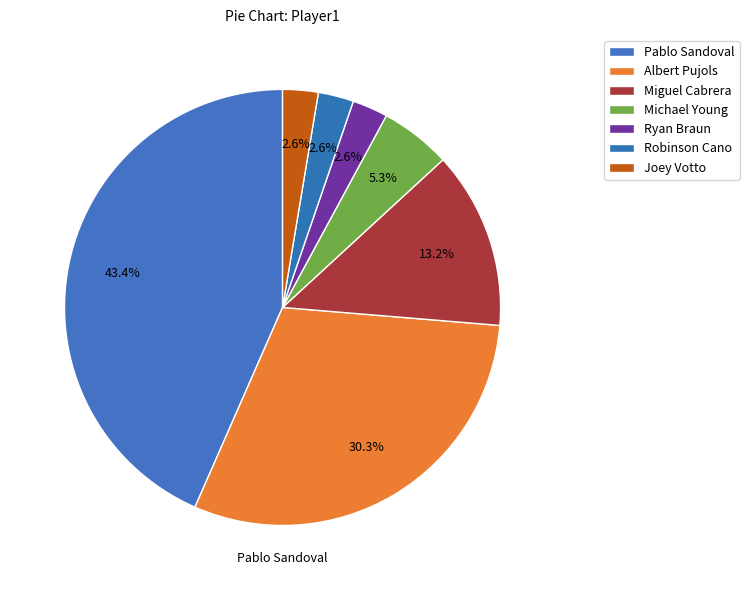

How many slices are in this pie chart?

7